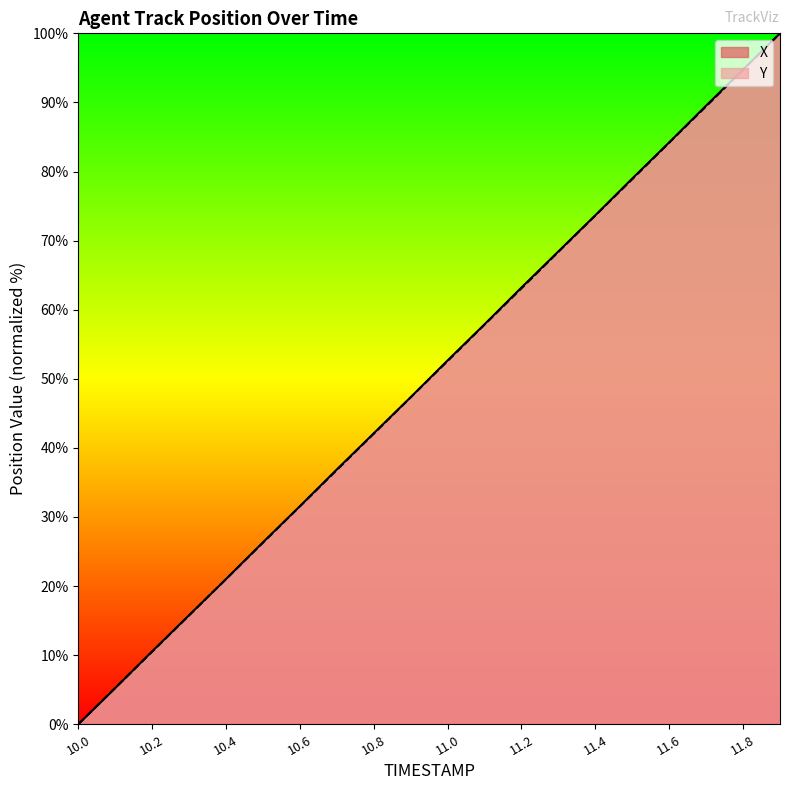

Which series has the largest total across all categories?

X